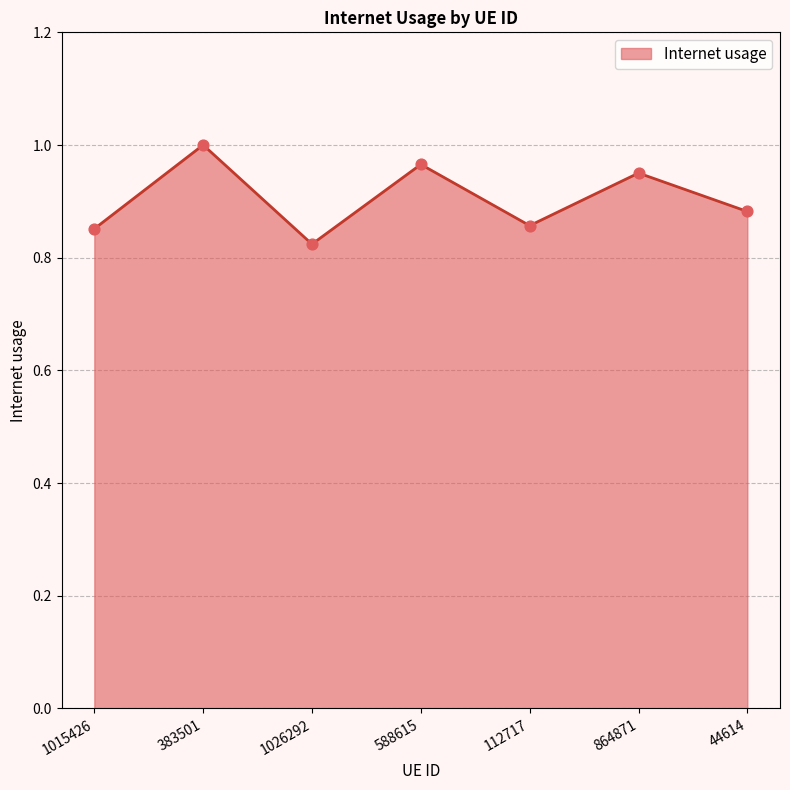

Which has a higher value, 112717 or 44614?

44614